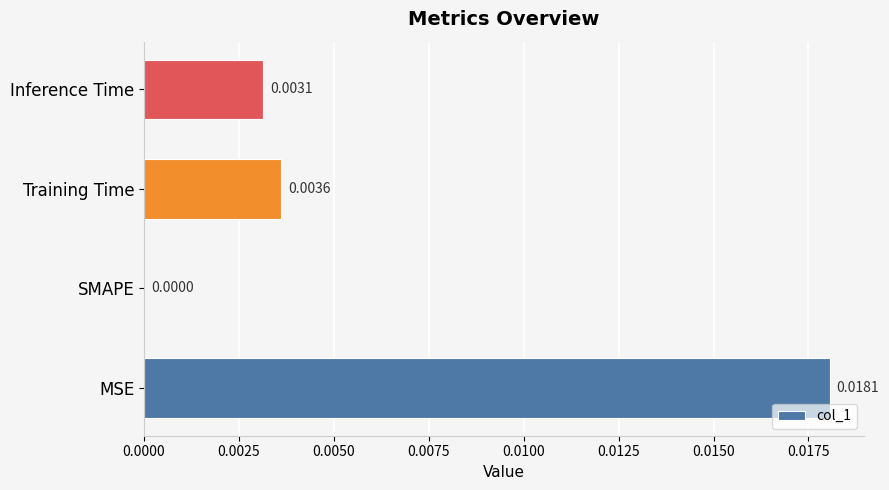

Where is the data nearest to the value 0?

SMAPE